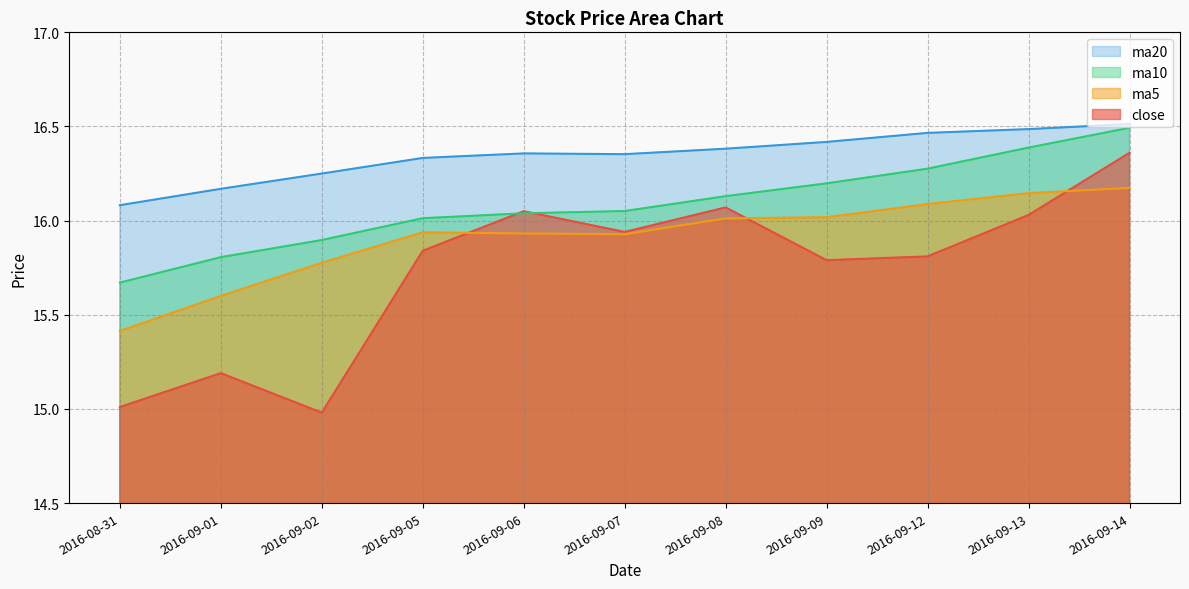

Reading left to right, list all the values displayed in this chart.

close: 15.0	15.2	15.0	15.8	16.1	15.9	16.1	15.8	15.8	16.0	16.4
ma5: 15.4	15.6	15.8	15.9	15.9	15.9	16.0	16.0	16.1	16.1	16.2
ma10: 15.7	15.8	15.9	16.0	16.0	16.1	16.1	16.2	16.3	16.4	16.5
ma20: 16.1	16.2	16.2	16.3	16.4	16.4	16.4	16.4	16.5	16.5	16.5